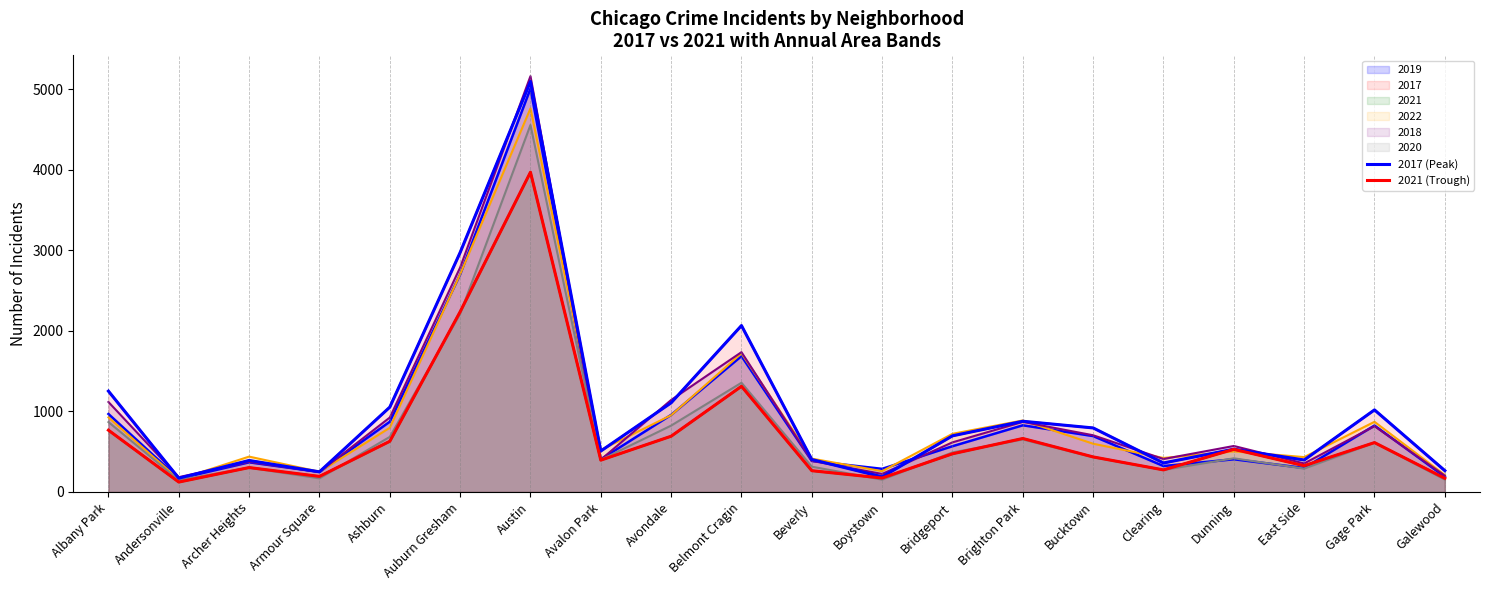

How many interior local valleys does the 2017 (Peak) series have?

6